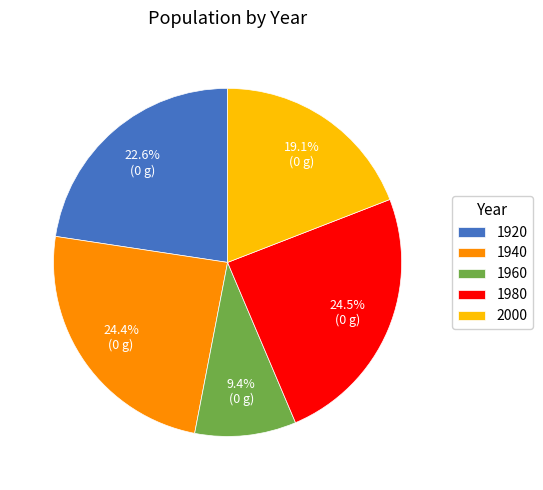

Does any single category account for the majority?

No